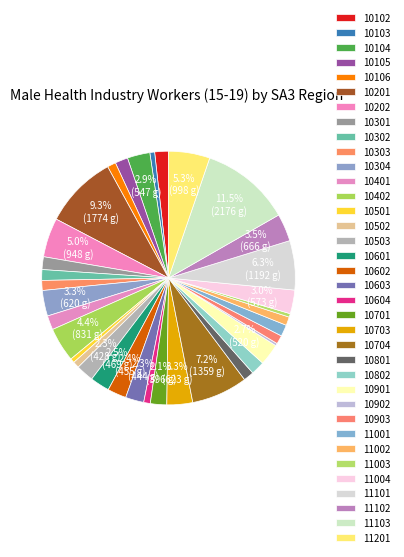

Does any single category account for the majority?

No